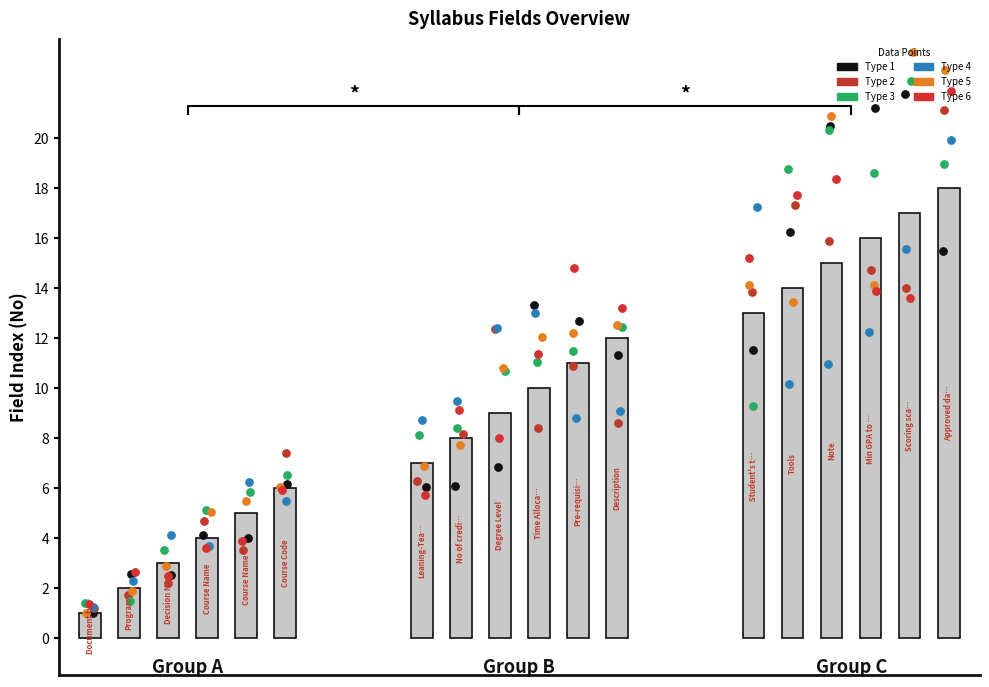

Which has a higher value, Leaning-Teaching Method or Pre-requisite?

Pre-requisite